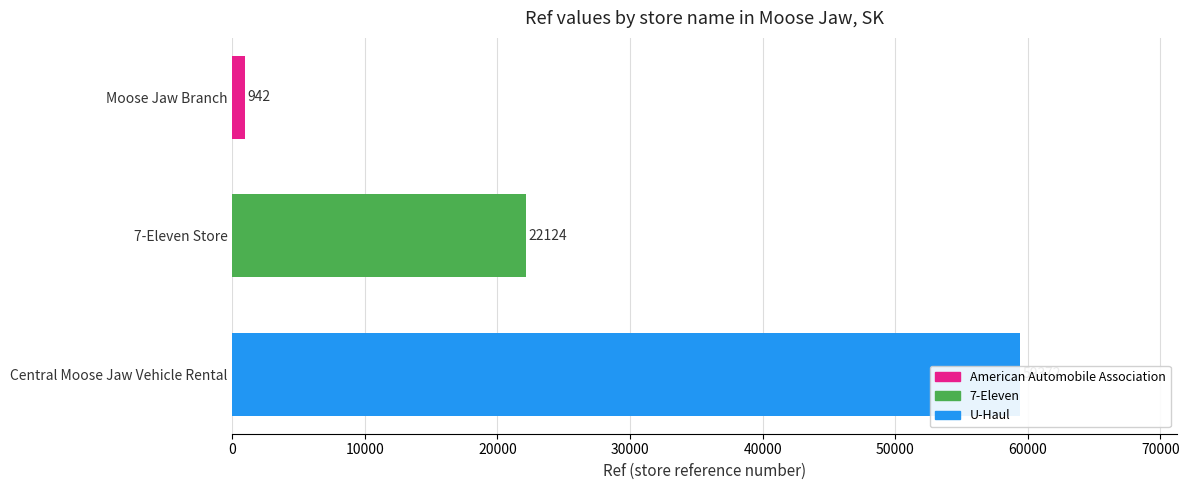

How many data points are above 22124?

1